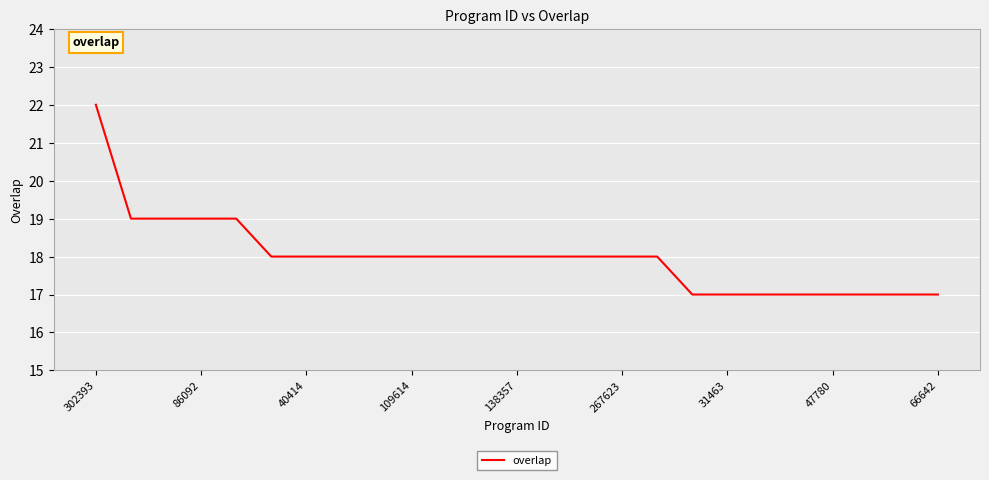

What is the greatest value displayed?

22